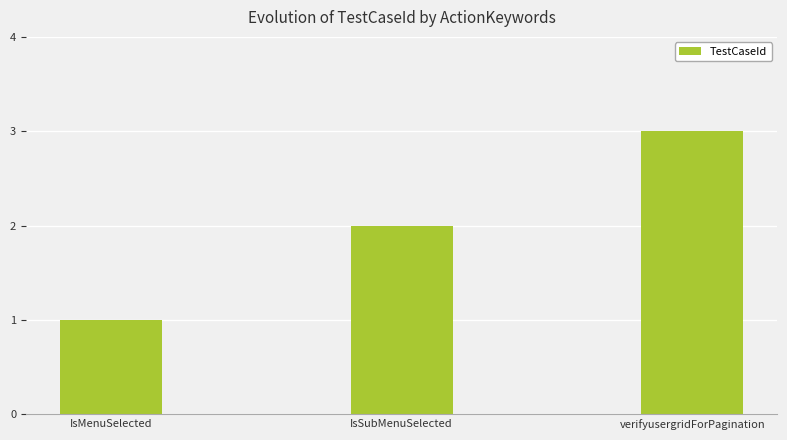

What is the difference between the maximum and minimum values?

2